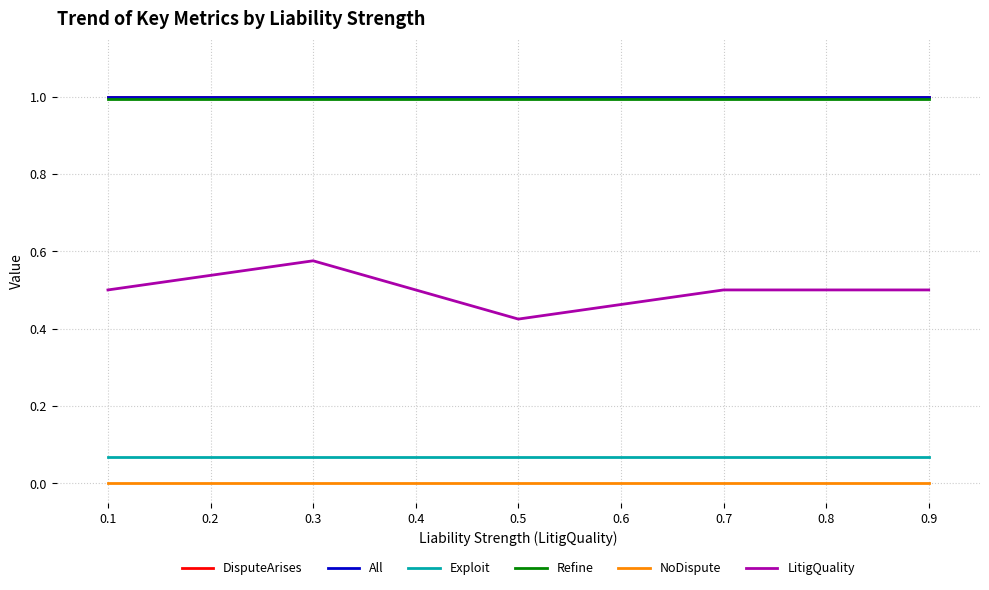

Does the chart display data point markers on the line(s)?

No